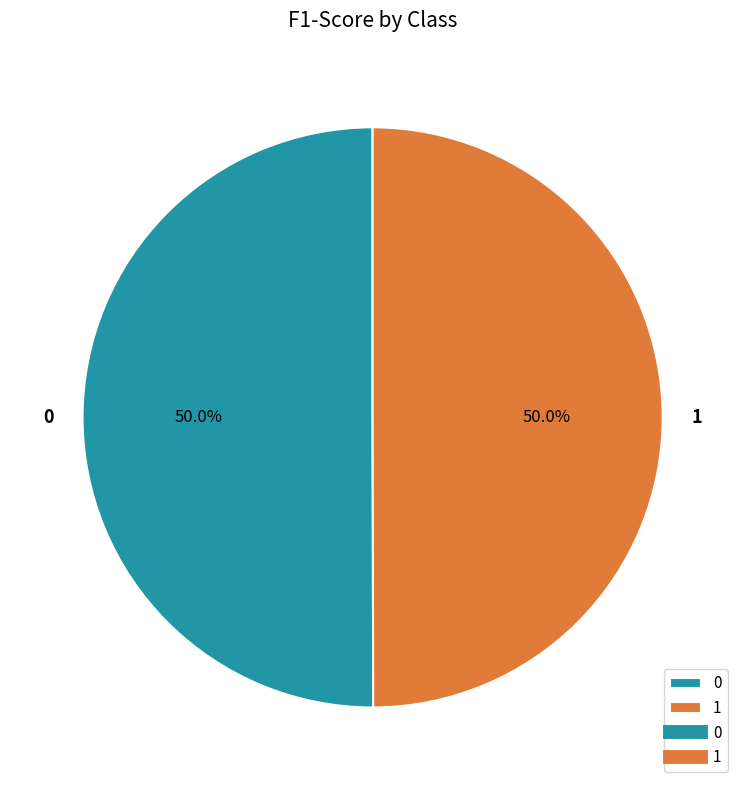

What percentage is the 0 slice, to the nearest percent?

50%